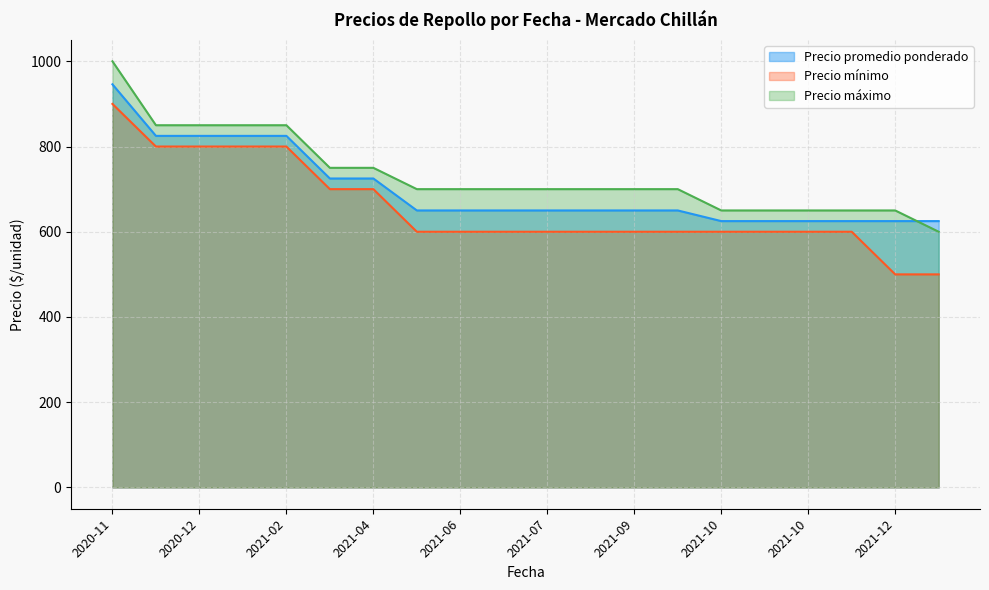

What is the spread (max minus min) of values at 2020-12?

50